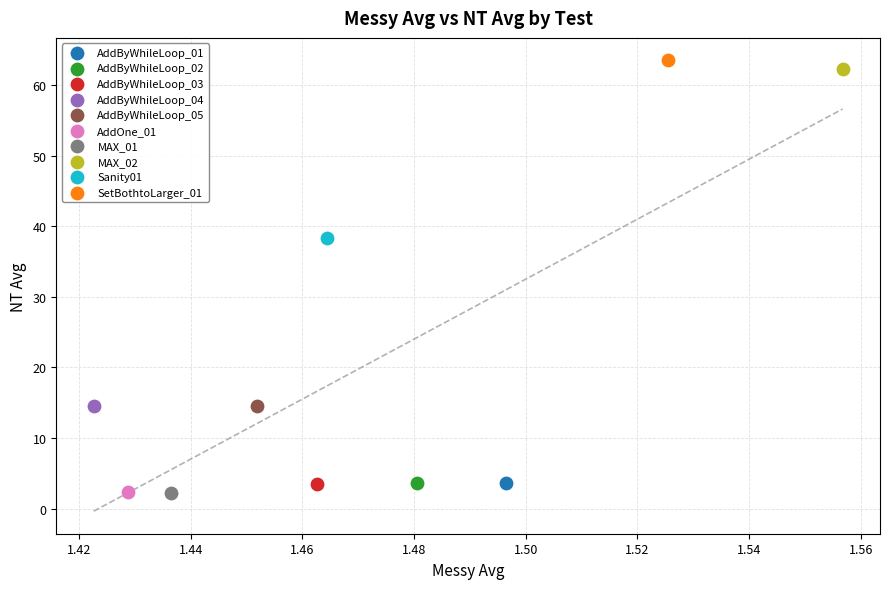

What are all the series names shown in the legend?

AddByWhileLoop_01, AddByWhileLoop_02, AddByWhileLoop_03, AddByWhileLoop_04, AddByWhileLoop_05, AddOne_01, MAX_01, MAX_02, Sanity01, SetBothtoLarger_01